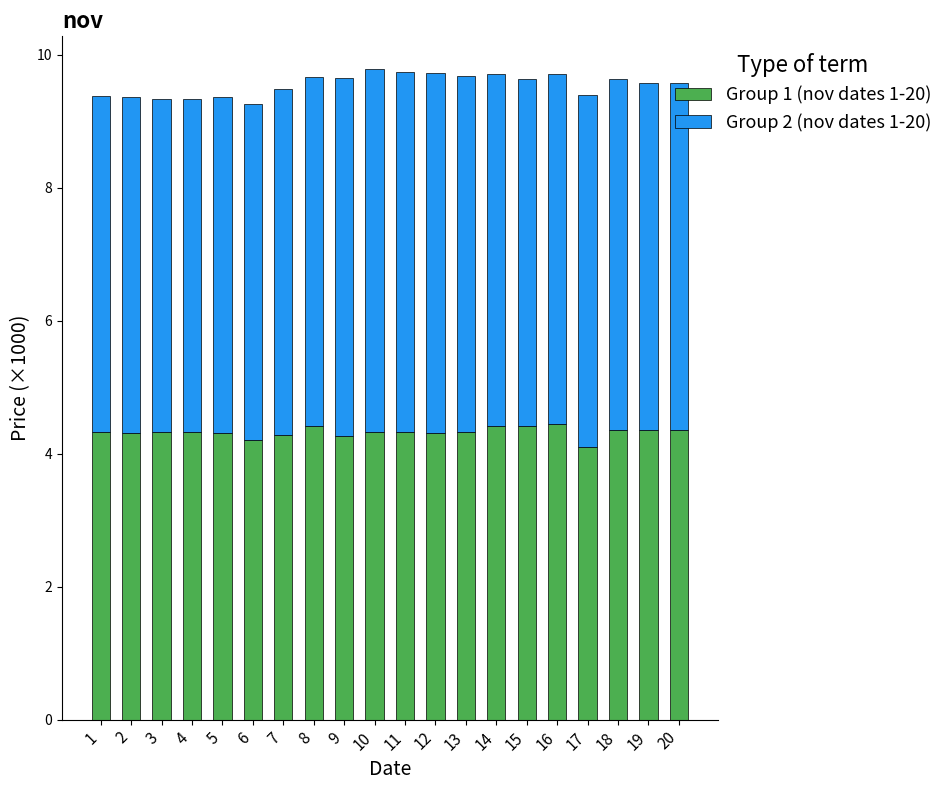

What is the average value of the Group 1 (nov dates 1-20) series?

4.3